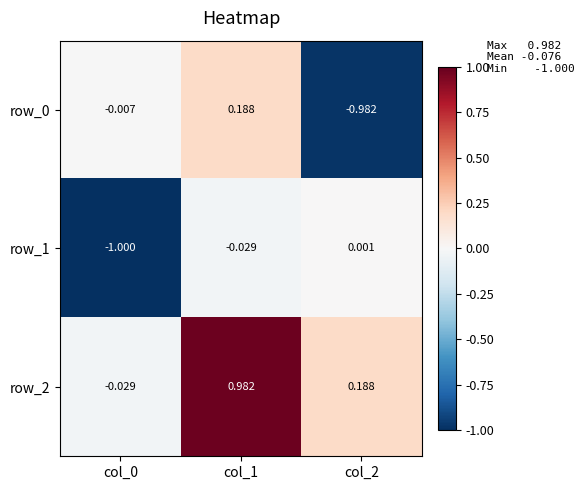

Which series has the largest total across all categories?

row_2